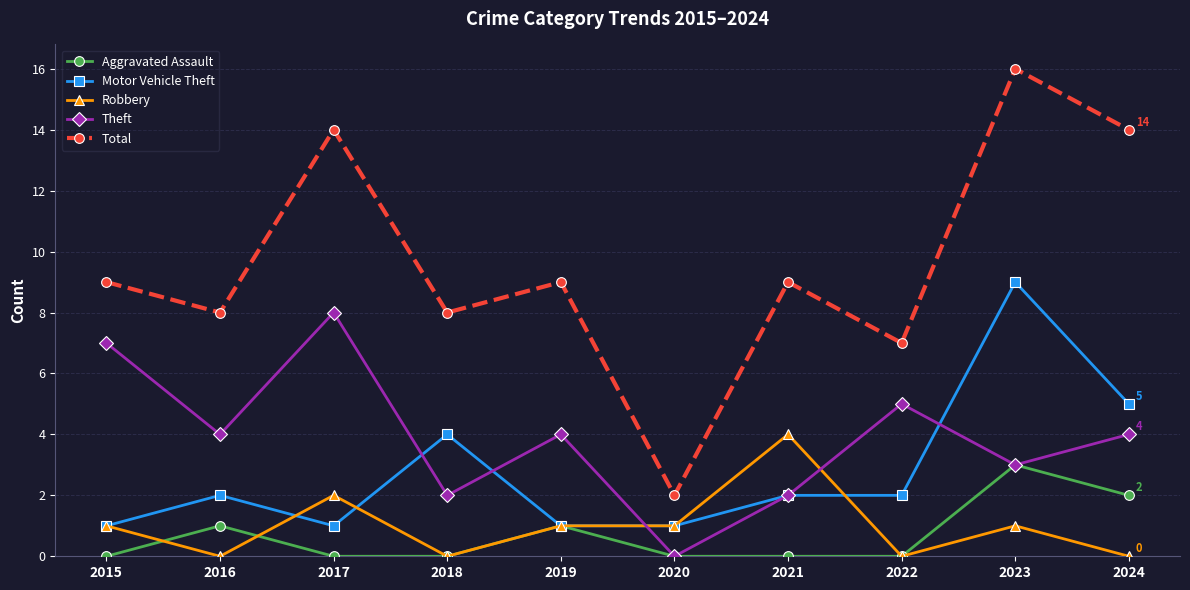

How many data points does each series have?

10